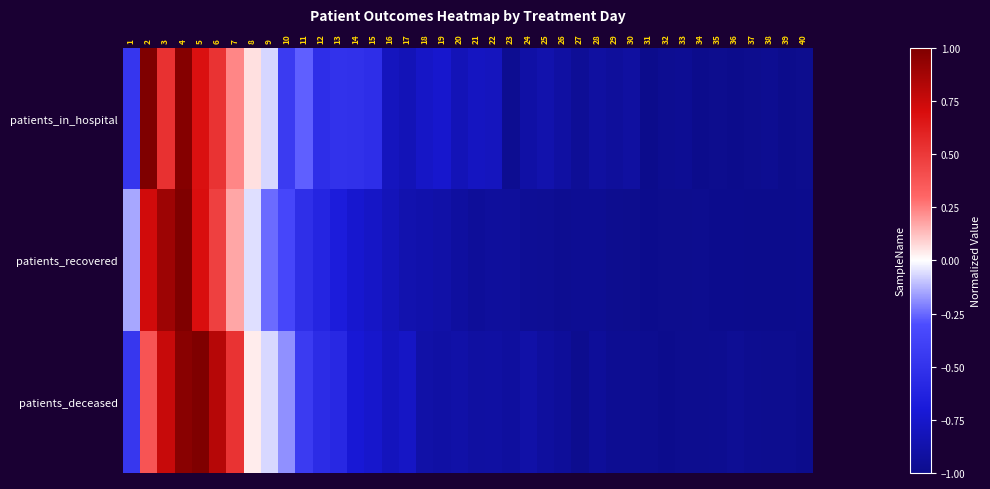

Which series has the widest spread of values?

patients_in_hospital